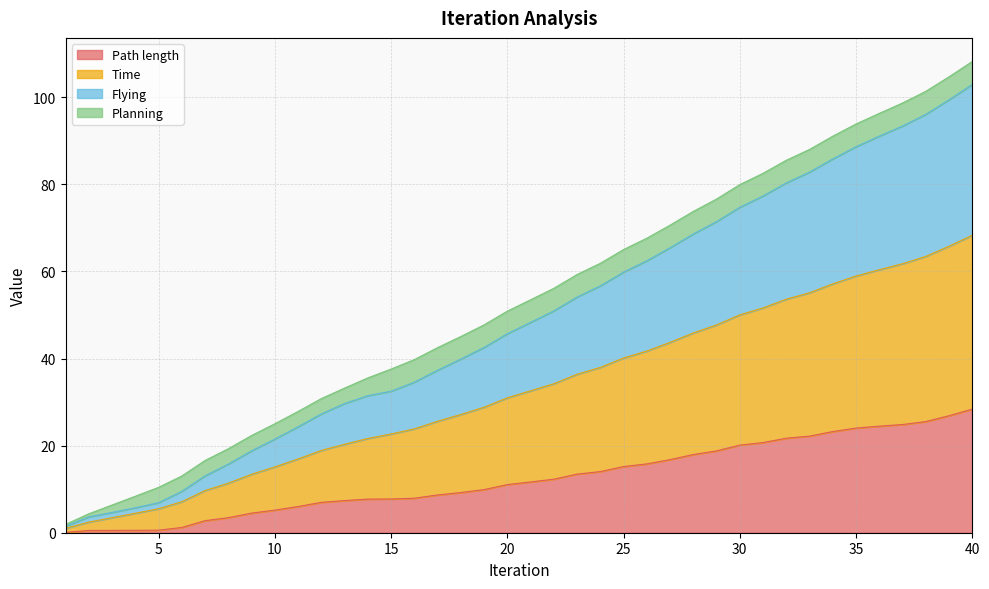

Which series has the largest range (max minus min)?

Time